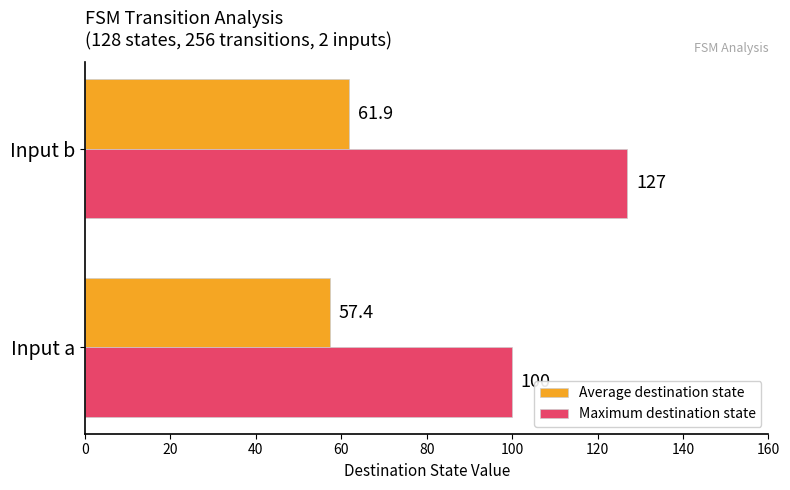

Which series has the widest spread of values?

Maximum destination state